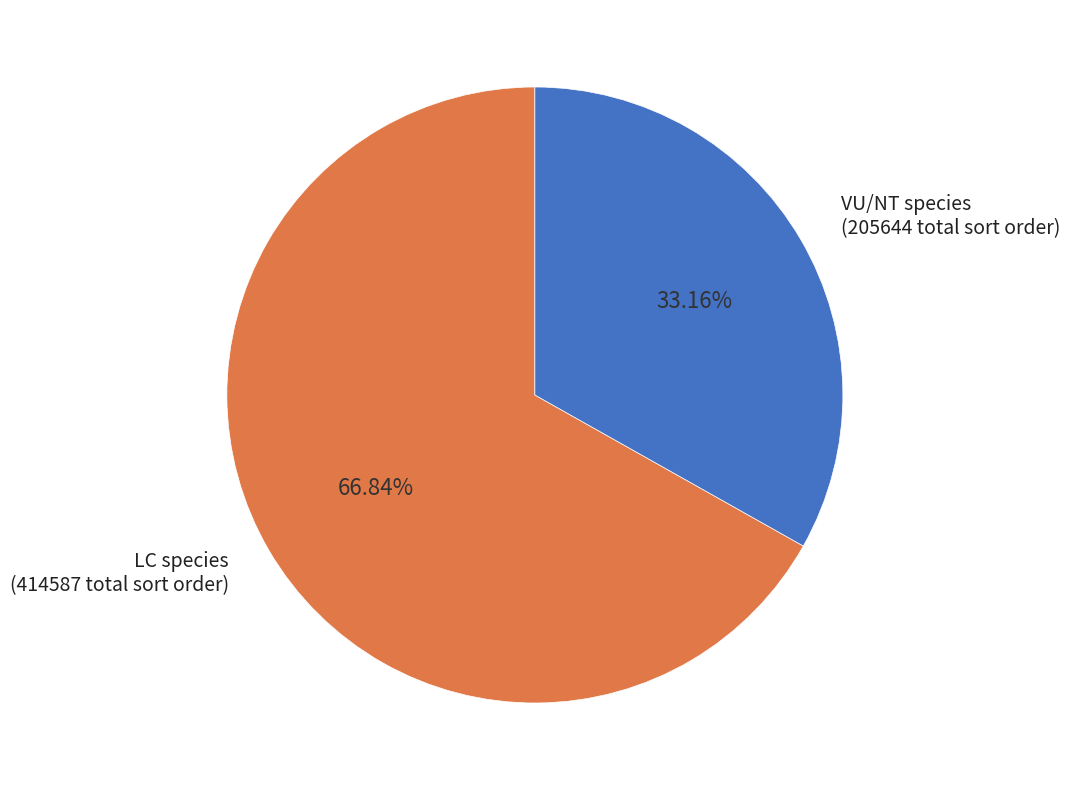

Does any single category account for the majority?

Yes